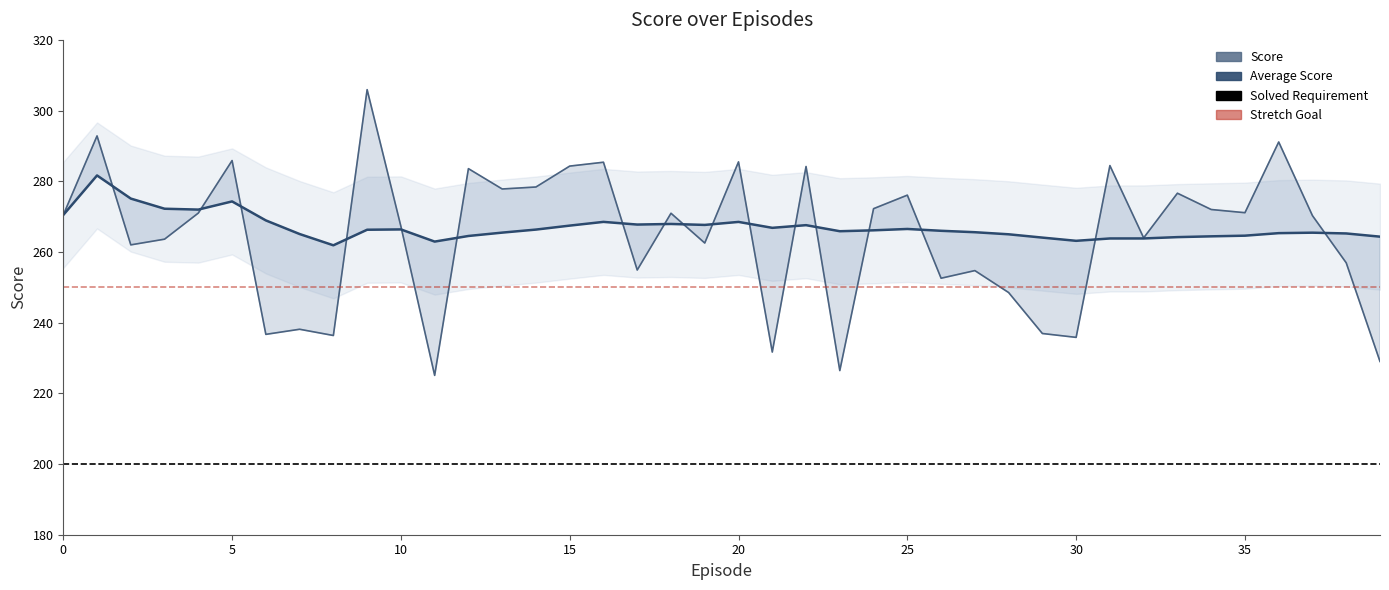

How many lines are shown in the chart?

4